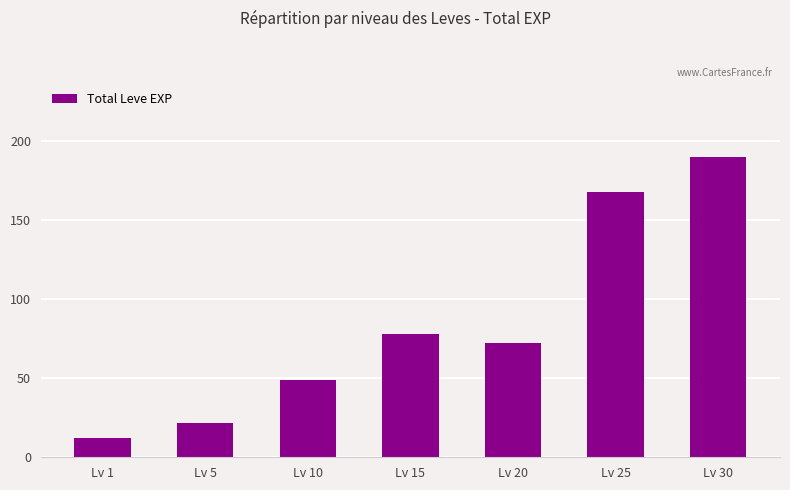

What is the difference between the second highest and minimum values?

156